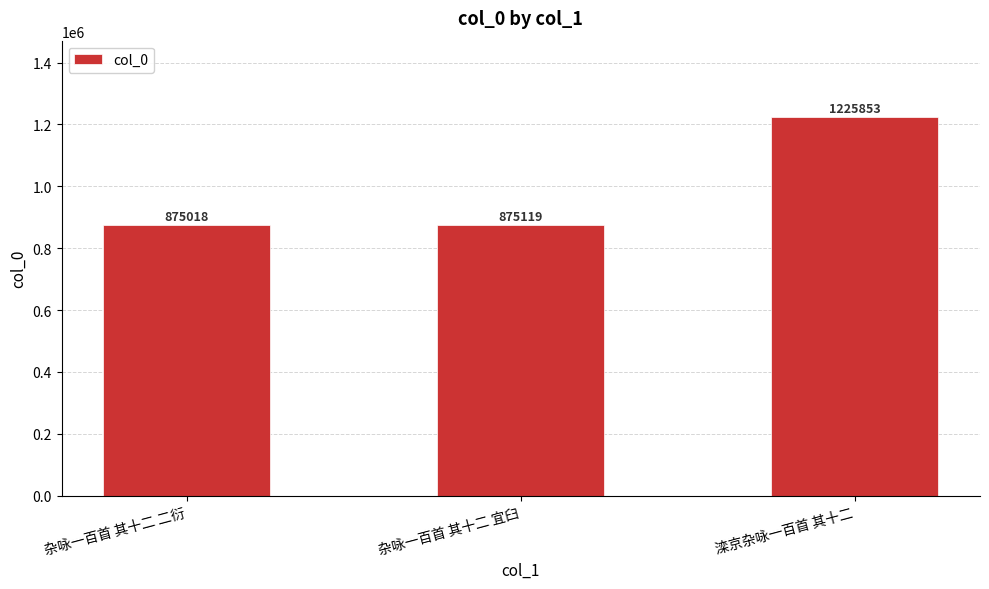

Which category has the lowest value across all series?

杂咏一百首 其十二 二衍